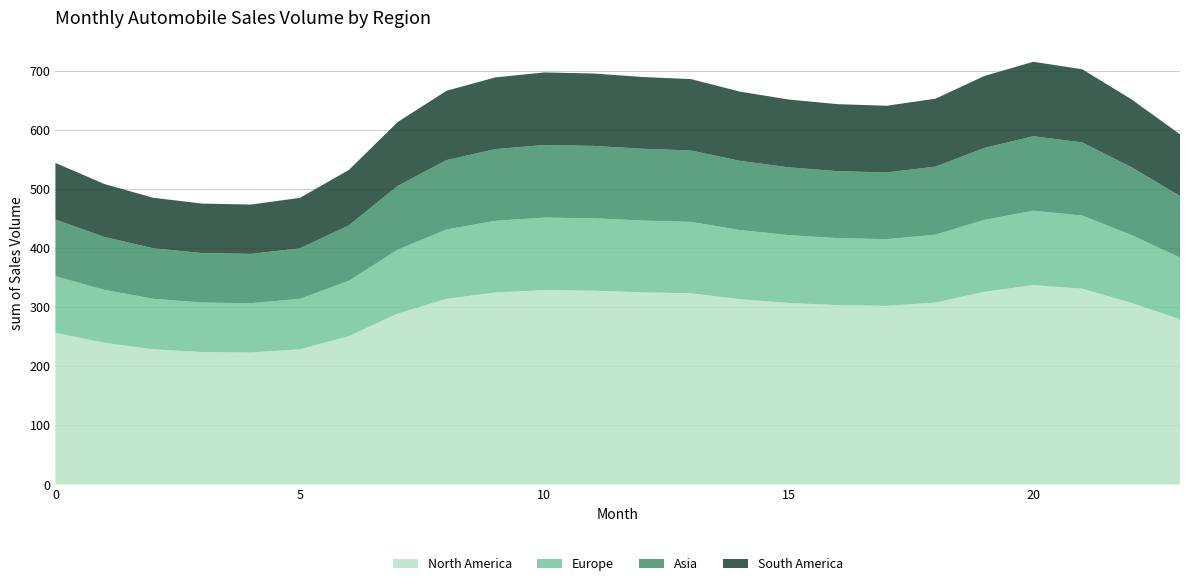

Reading left to right, transcribe all the data shown in this chart.

col_1: 256.5	239.7	228.7	224.1	223.3	228.7	250.9	289.1	314.1	324.7	328.7	327.8	325.1	323.3	313.4	307.1	303.4	302.1	307.7	325.9	337.2	331.2	307.4	279.3
col_2: 95.8	89.5	85.4	83.7	83.4	85.4	93.7	107.9	117.3	121.2	122.7	122.4	121.4	120.7	117.0	114.6	113.3	112.8	114.9	121.7	125.9	123.6	114.8	104.3
col_3: 95.8	89.5	85.4	83.7	83.4	85.4	93.7	107.9	117.3	121.2	122.7	122.4	121.4	120.7	117.0	114.6	113.3	112.8	114.9	121.7	125.9	123.6	114.8	104.3
col_4: 95.8	89.5	85.4	83.7	83.4	85.4	93.7	107.9	117.3	121.2	122.7	122.4	121.4	120.7	117.0	114.6	113.3	112.8	114.9	121.7	125.9	123.6	114.8	104.3